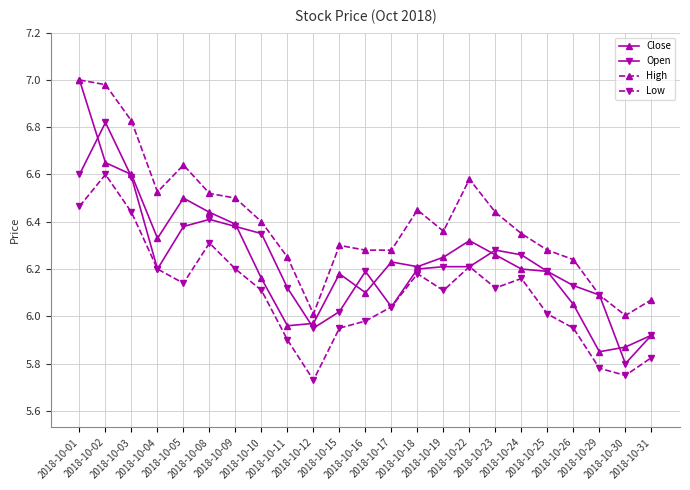

At which category does High reach its first local peak?

2018-10-05